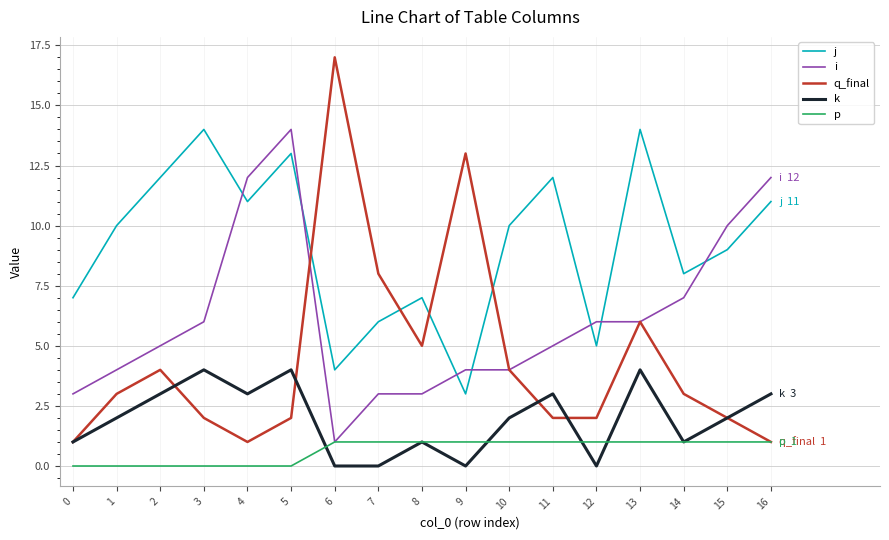

Is it true that p equals 1 at 4?

False